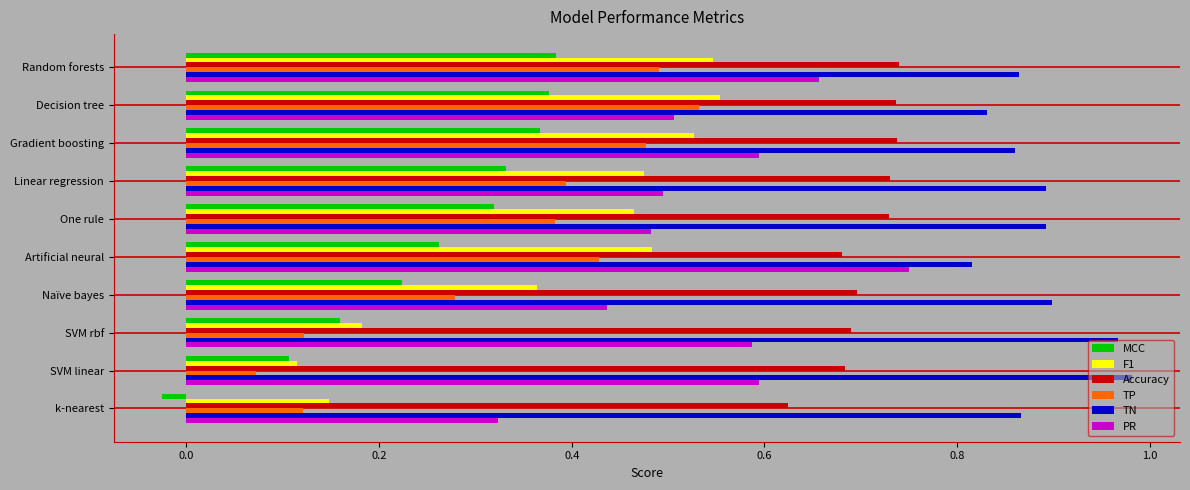

Count the TP values in the range 0 to 1.

10